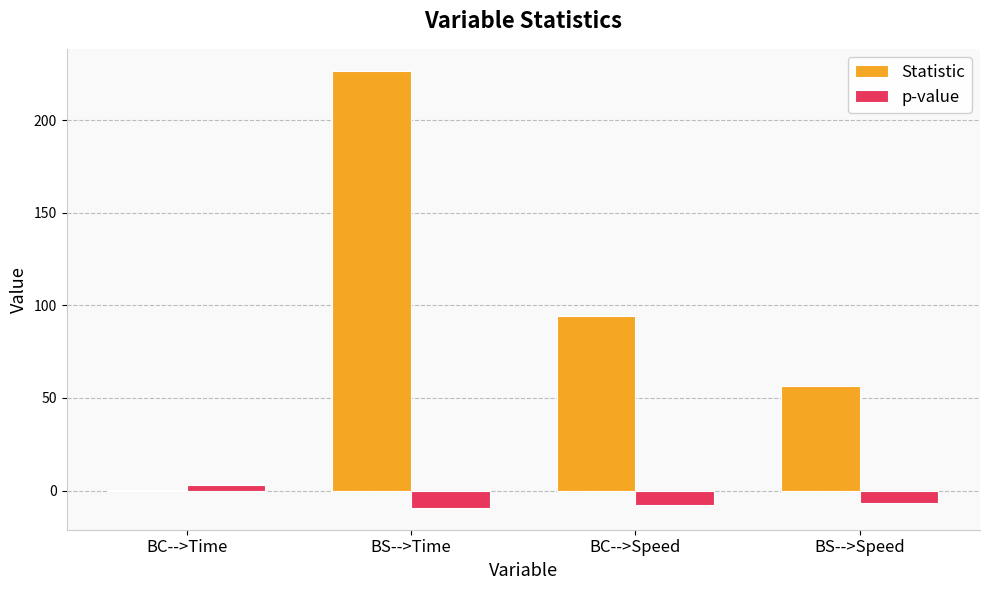

Count the number of data series in this chart.

2